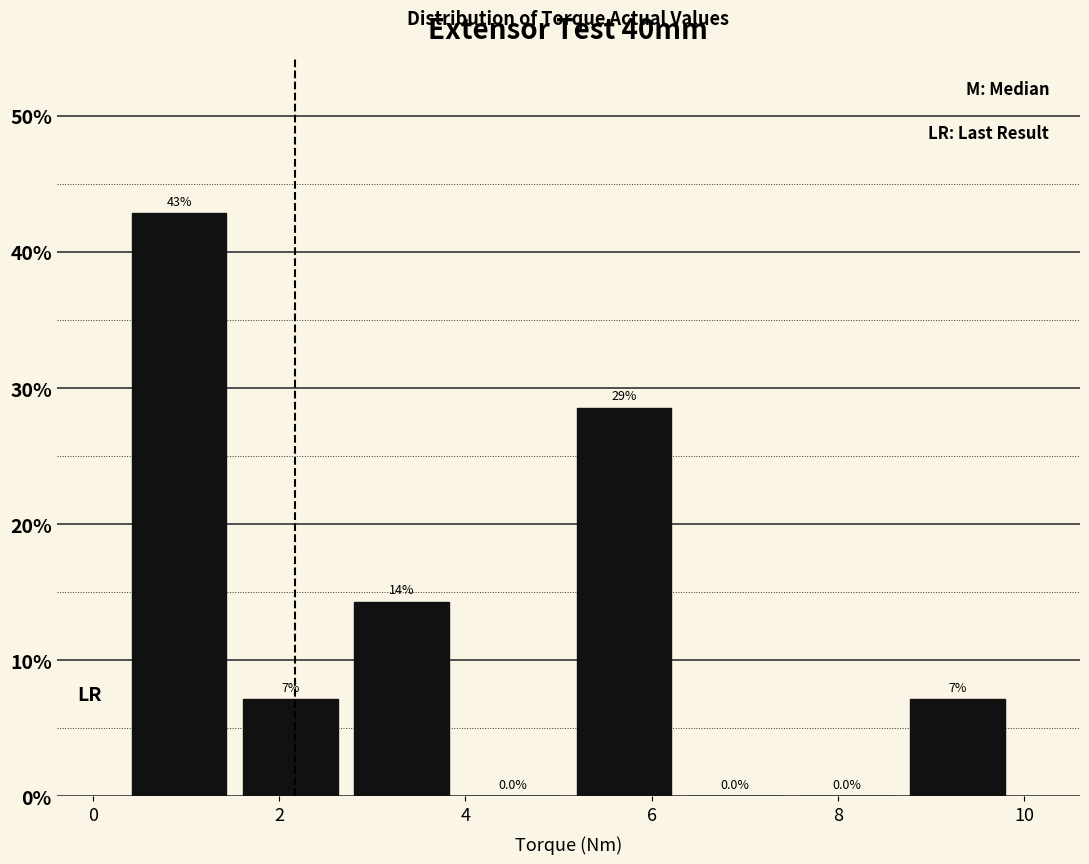

Which range on the x-axis has the tallest bar?

0.4 to 1.6